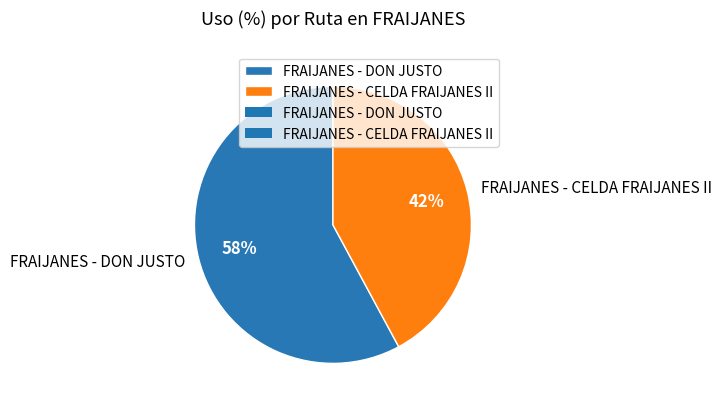

True or false: FRAIJANES - DON JUSTO accounts for 73% of the total.

False